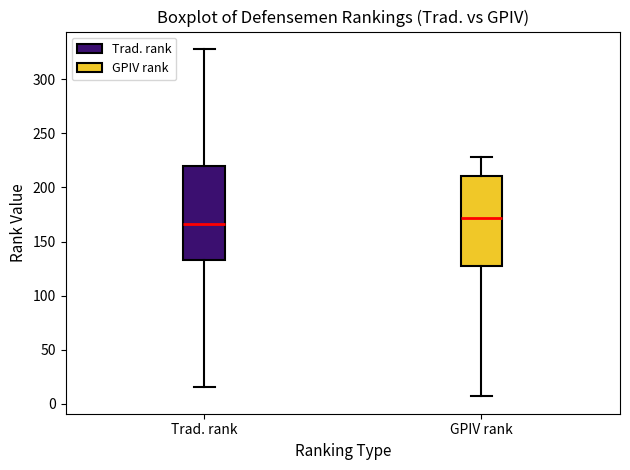

Reading left to right, read every box against the y-axis: the position of its median line, the range the box covers, and the ends of its whiskers. The values are not printed on the chart, so give them approximately, as read against the axis.

Trad. rank: median 165, box 135 to 220, whiskers 15 to 330
GPIV rank: median 170, box 130 to 210, whiskers 5 to 230